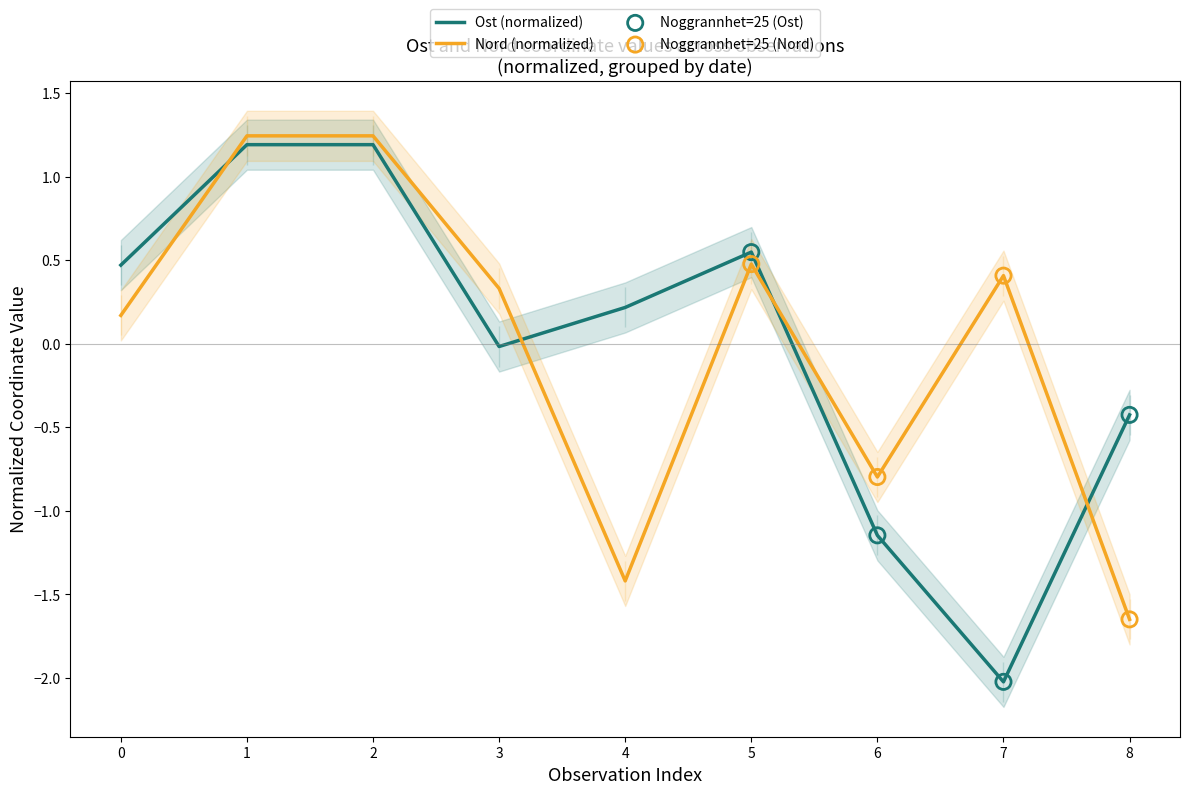

How many times do Nord (normalized) and Ost (normalized) cross each other?

4